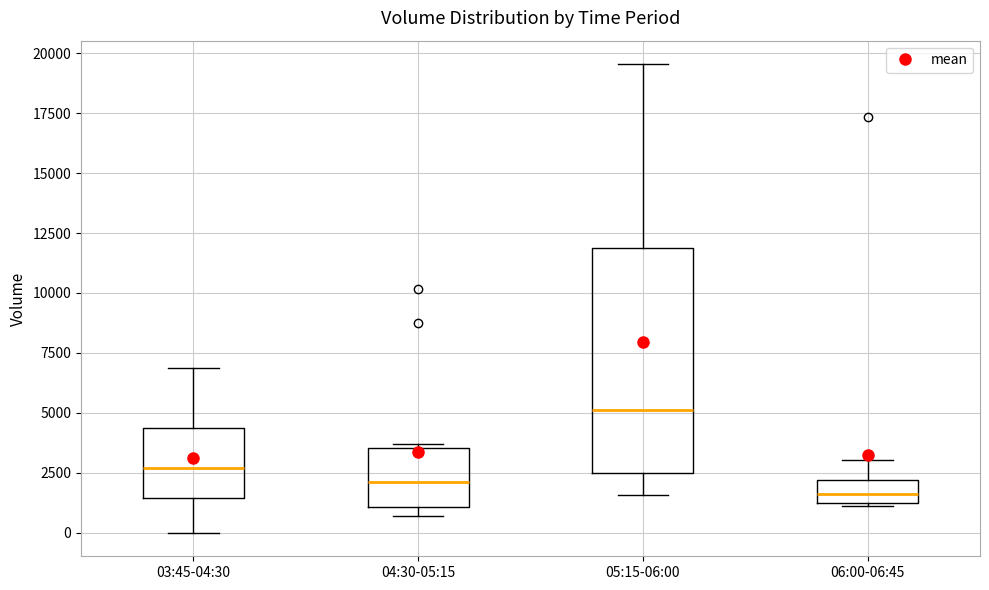

Comparing the boxes themselves (not the whiskers), which one is the tallest?

05:15-06:00